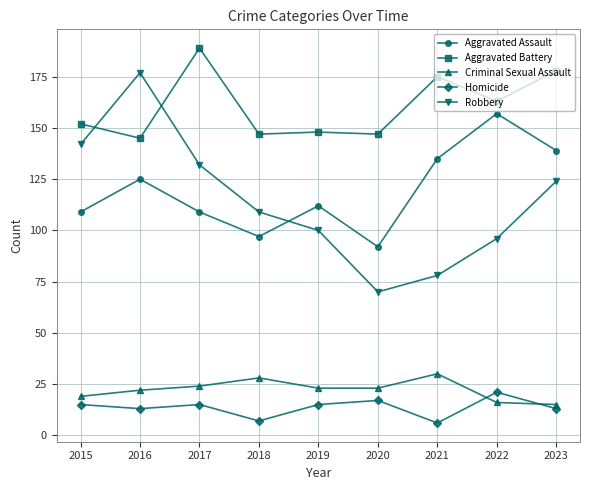

How many data points in Homicide are less than 15?

4